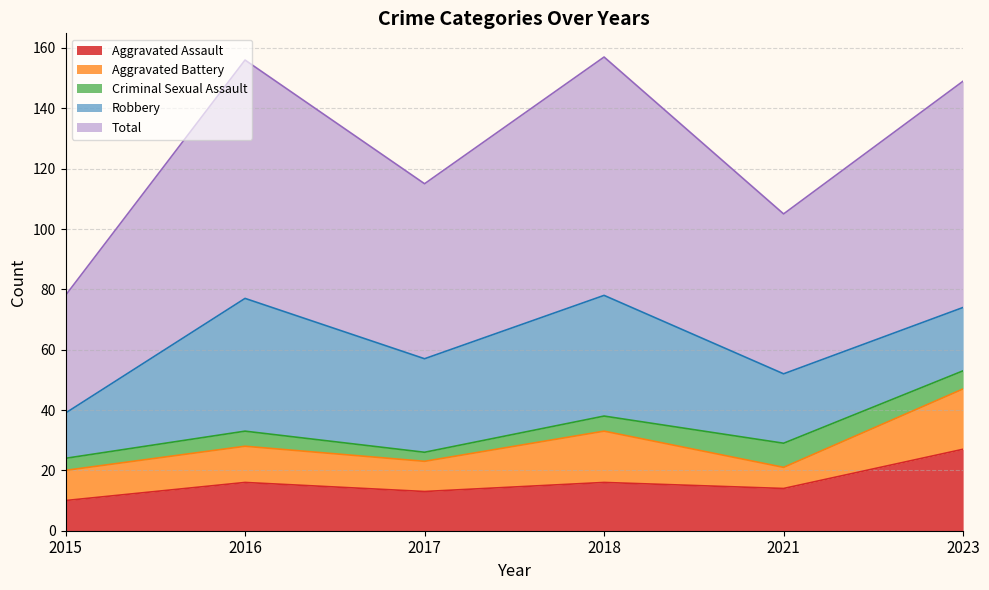

List the labels in order of Robbery value, smallest first.

2015, 2023, 2021, 2017, 2018, 2016